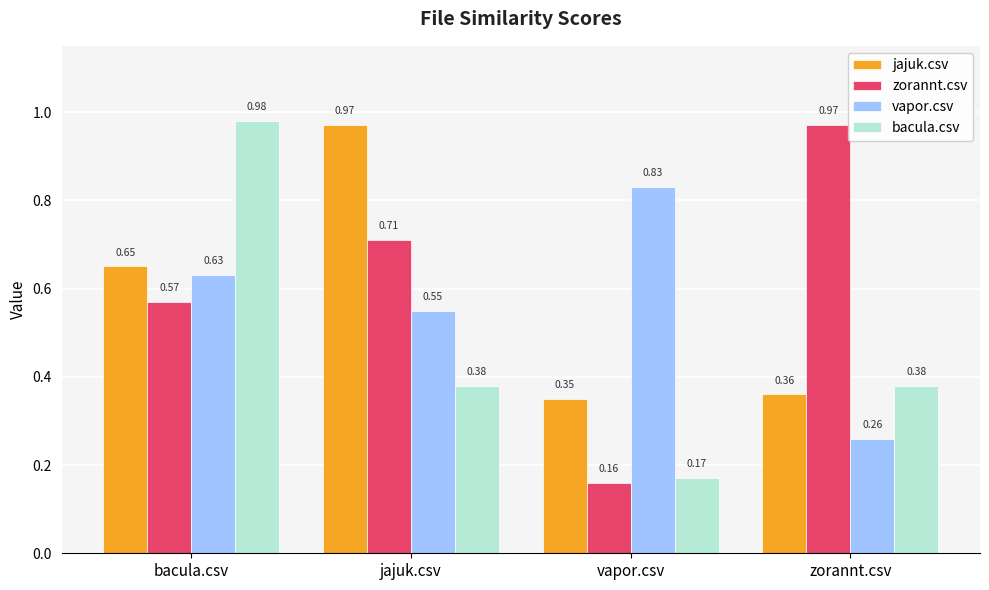

How many data points does each series have?

4